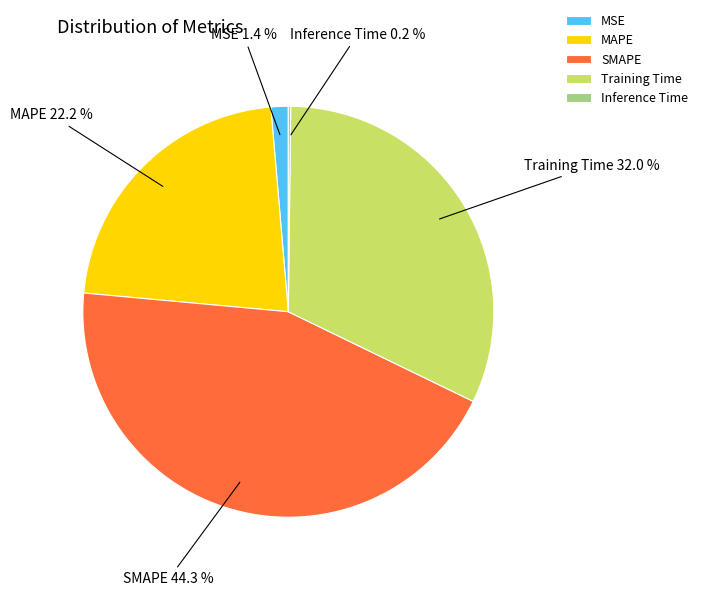

To the nearest percent, what is the difference between the SMAPE and MAPE slice percentages?

22%